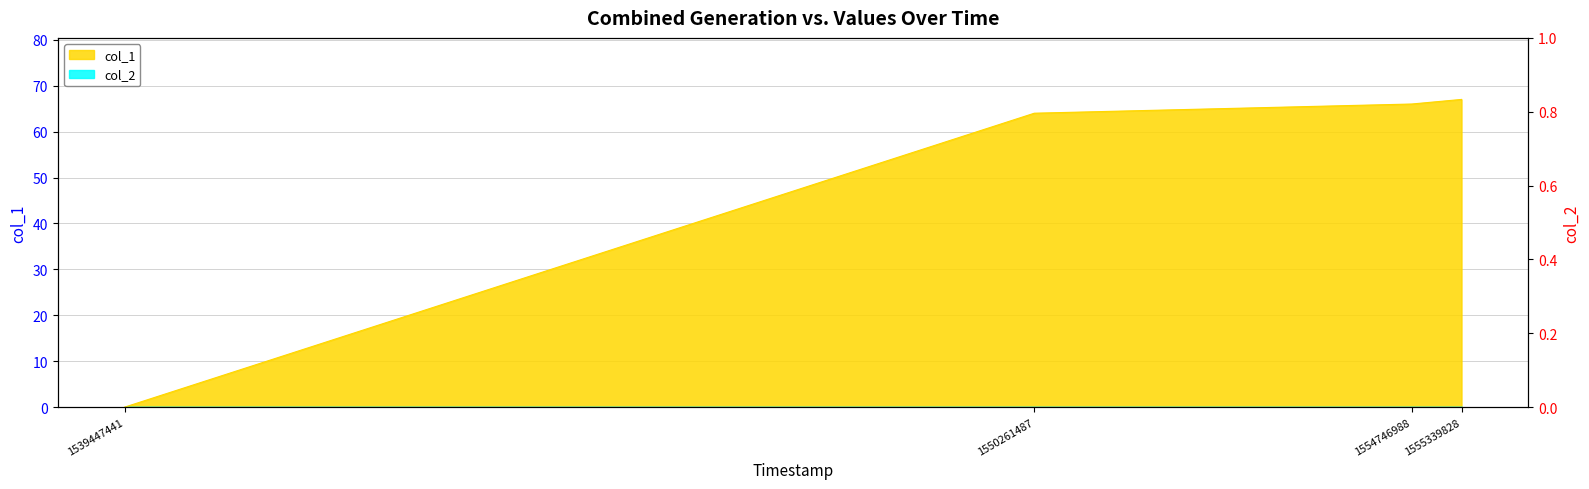

Reading right to left, transcribe all the data shown in this chart.

67	66	64	0